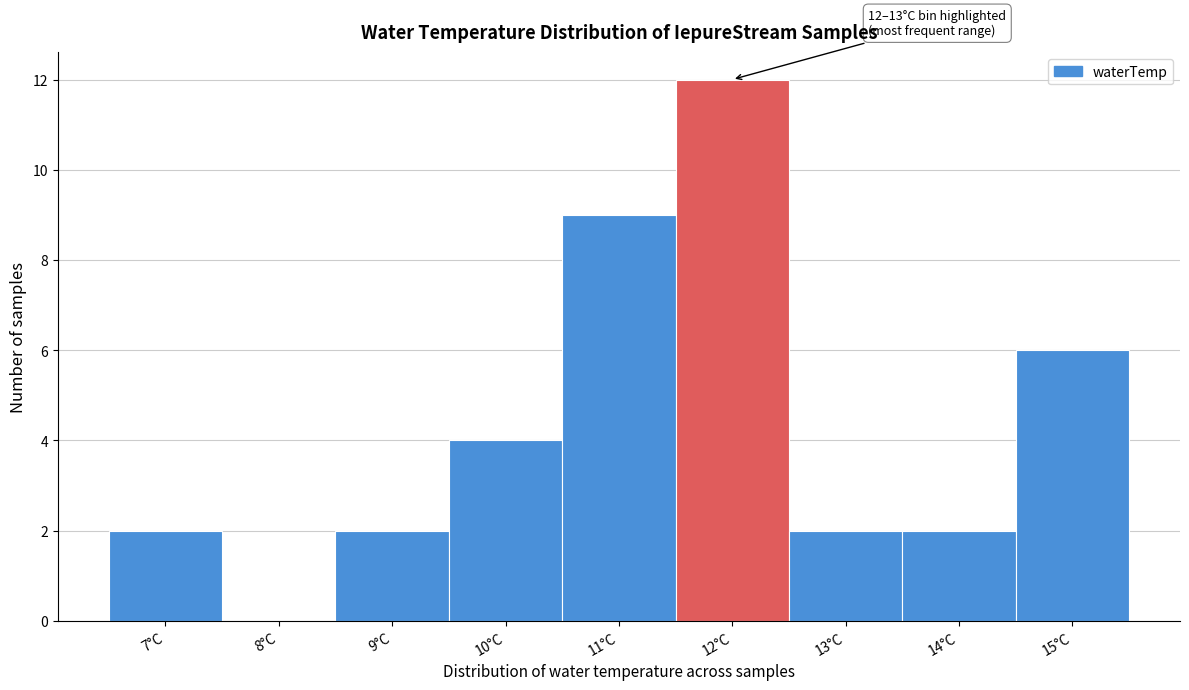

Reading right to left, extract all data points from this chart.

15°C=6	14°C=2	13°C=2	12°C=12	11°C=9	10°C=4	9°C=2	8°C=0	7°C=2